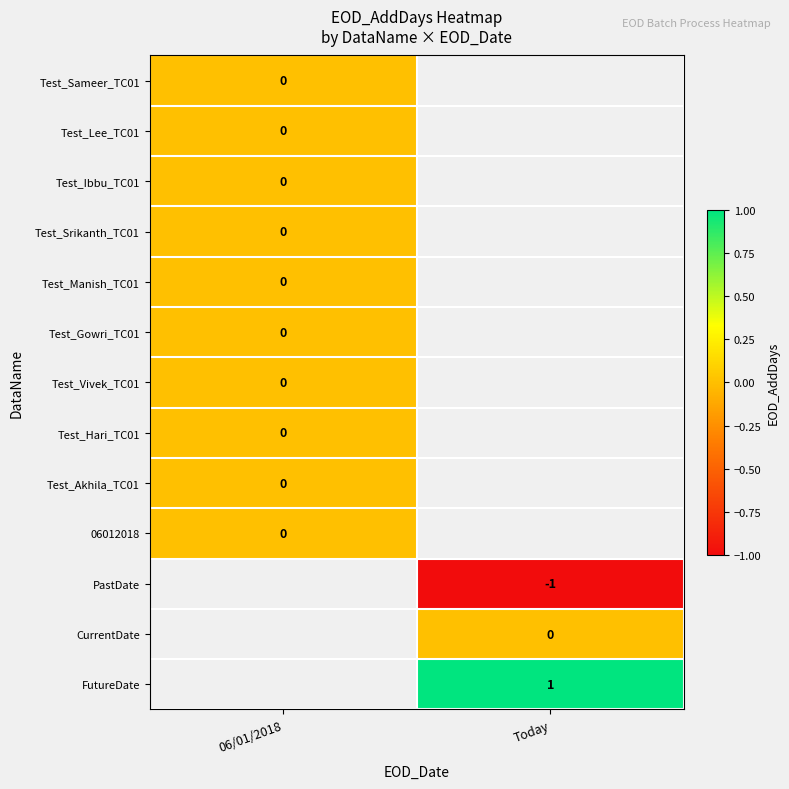

The value of FutureDate at Today is 2. True or false?

False